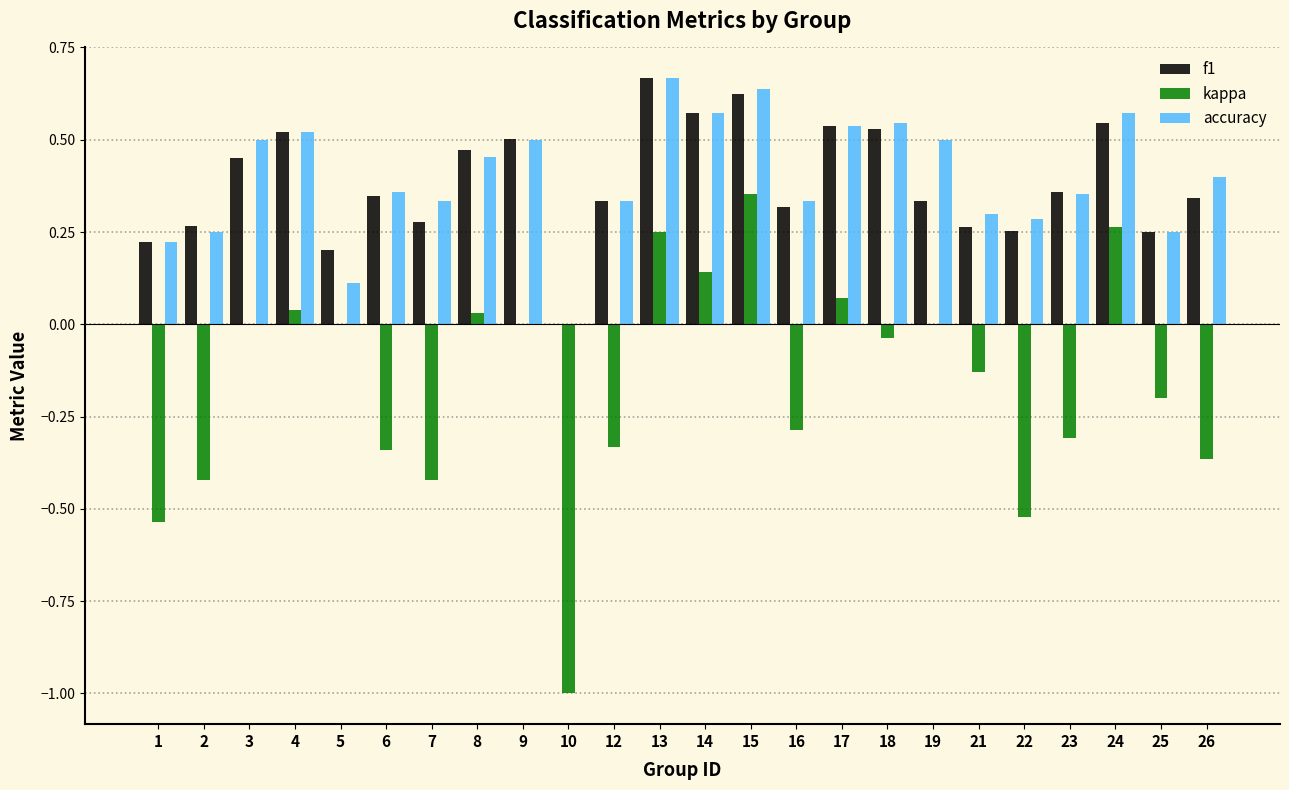

The kappa series shows 0.3 at 24. True or false?

True